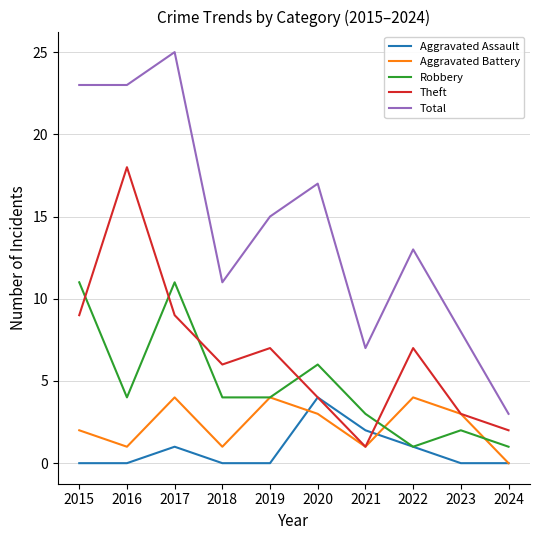

Is this an area chart (filled region under the line)?

No